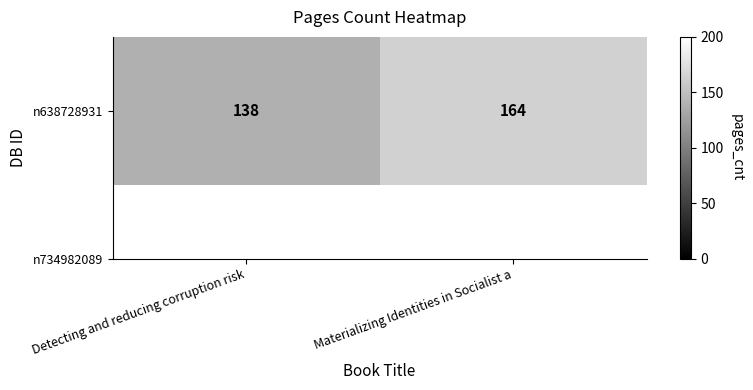

Is it true that the value at Detecting and reducing corruption risk is 61?

False